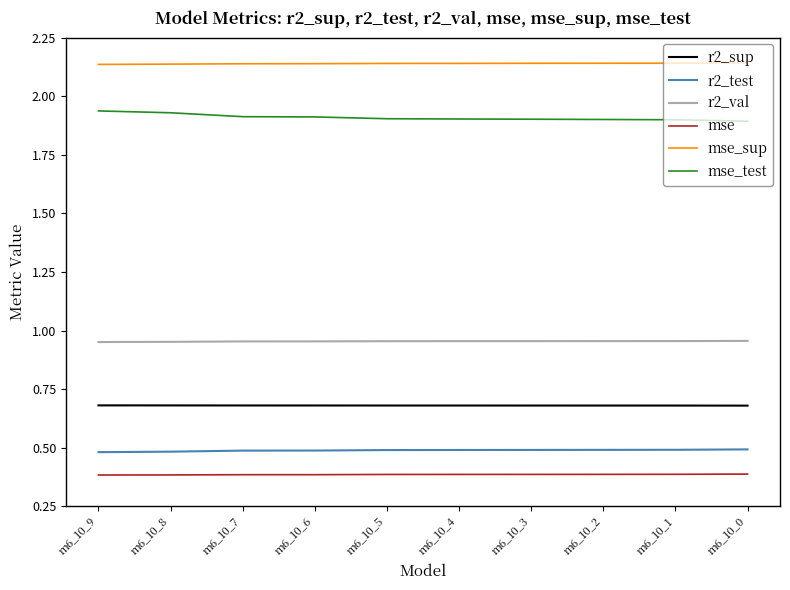

What is the difference between the highest and lowest values at m6_10_4?

1.8